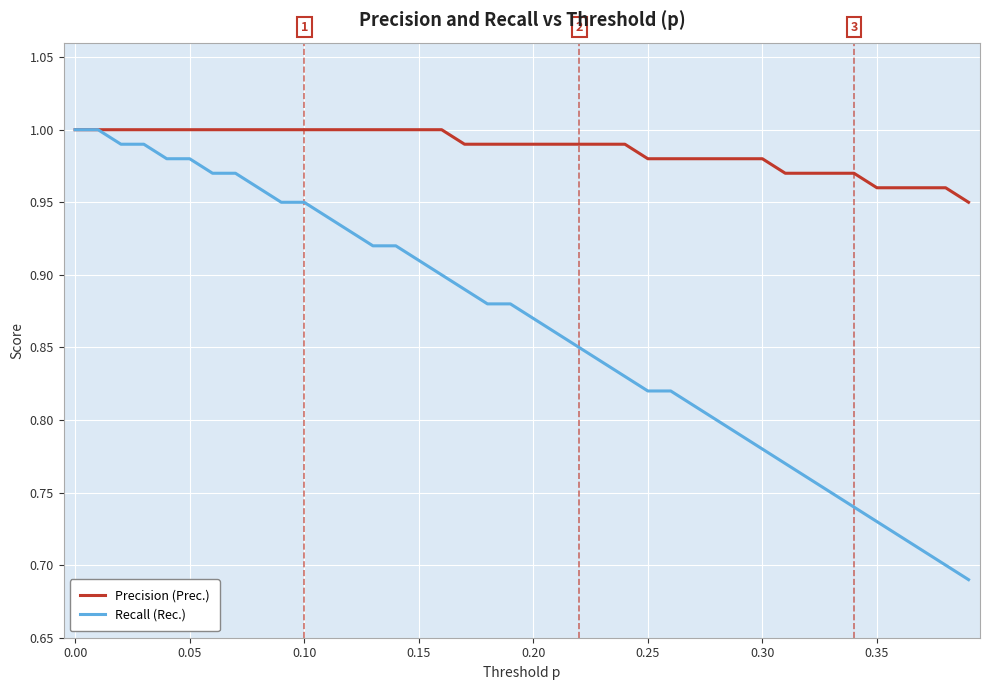

Rank the series by their average value, from highest to lowest.

Precision (Prec.), Recall (Rec.)